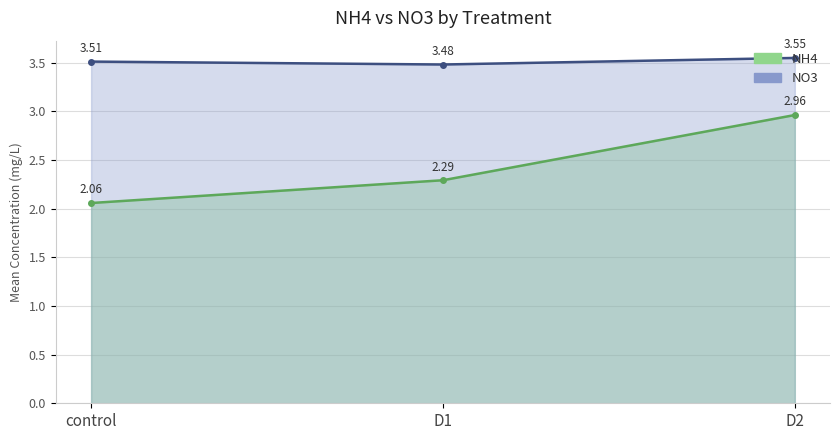

List the labels in order of value, smallest first.

control, D1, D2